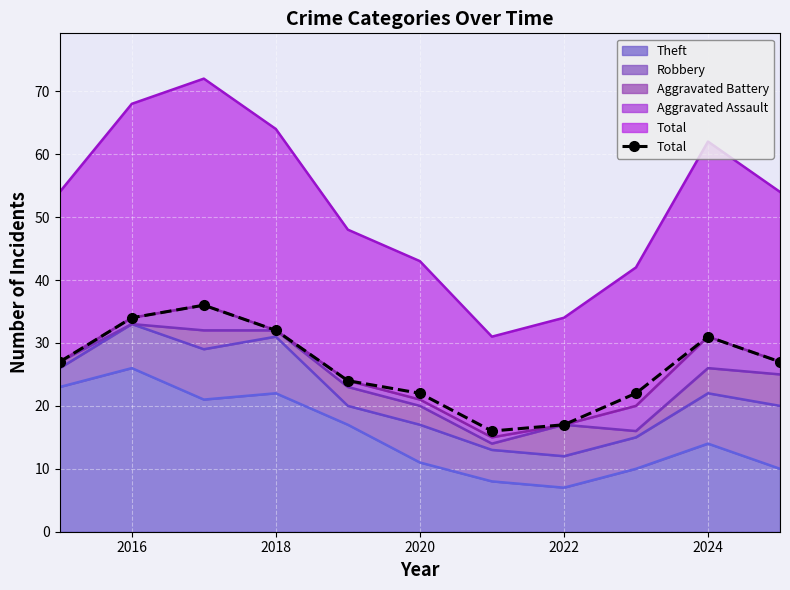

Reading left to right, extract all data points from this chart.

27	34	36	32	24	22	16	17	22	31	27